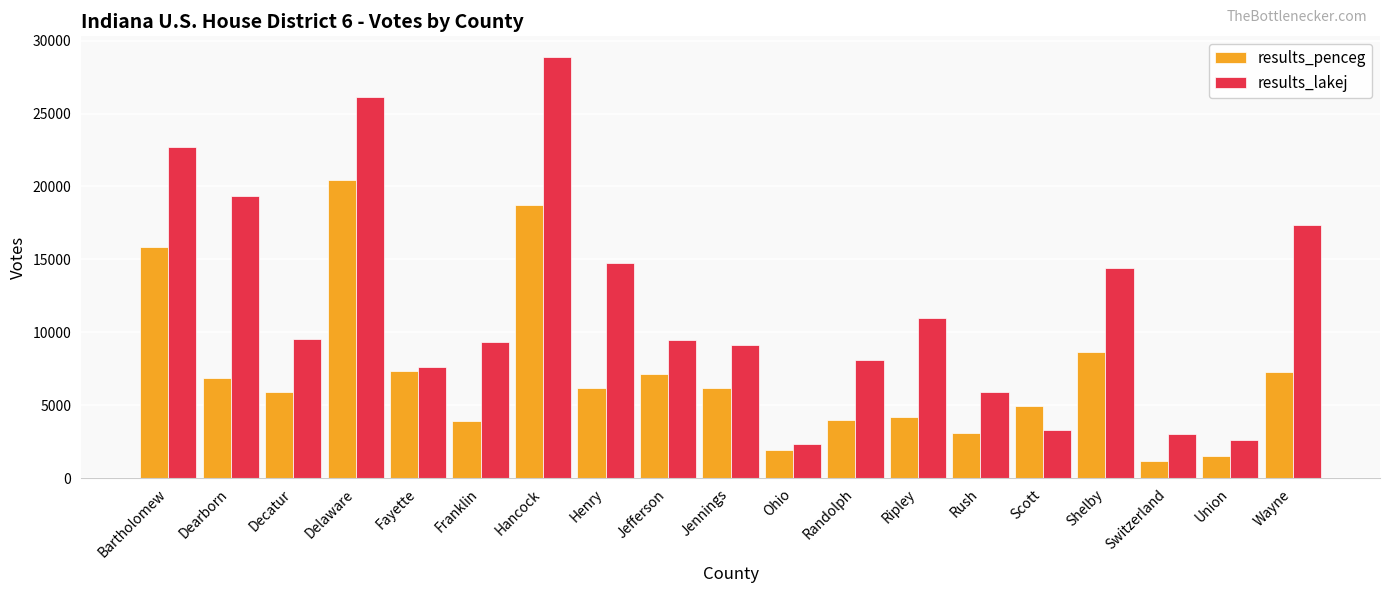

What is the label of the 6th bar from the right?

Rush